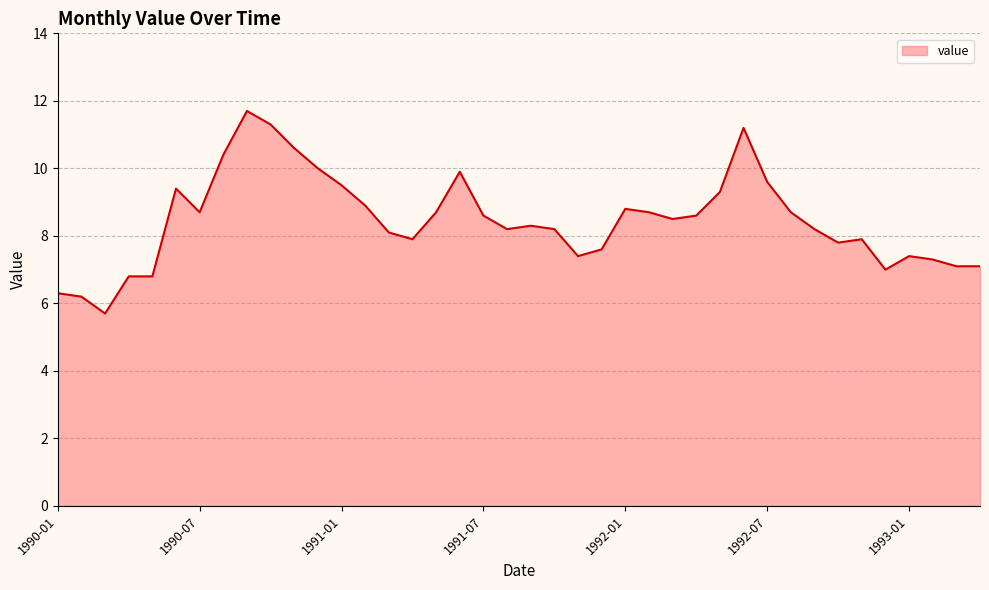

What is the maximum value shown in the chart?

11.7